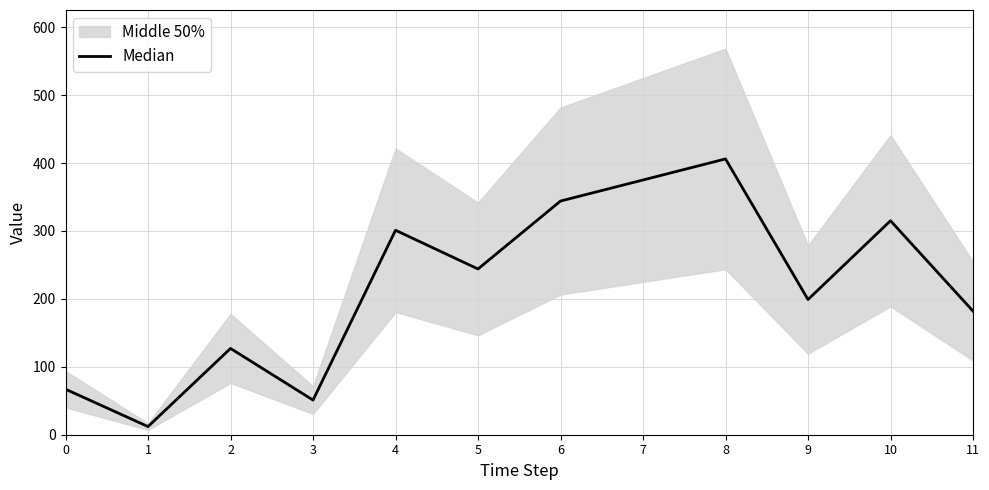

Reading left to right, list all the values displayed in this chart.

67	12	127	51	301	244	344	375	406	199	315	182